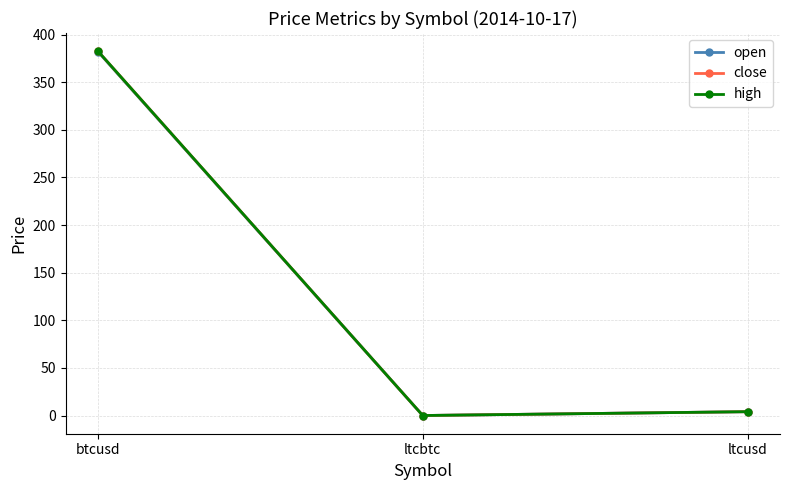

Does the chart have visible grid lines?

Yes